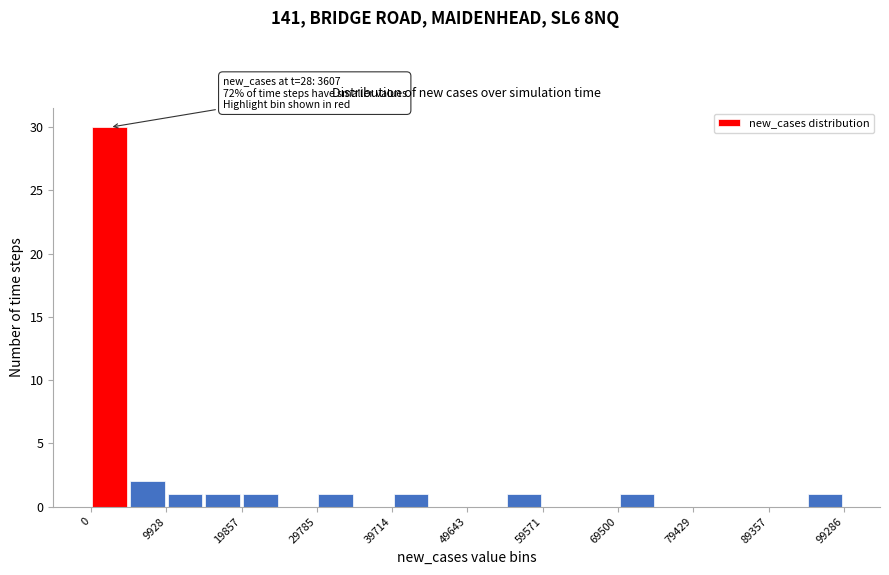

Which range on the x-axis has the tallest bar?

0 to 5000